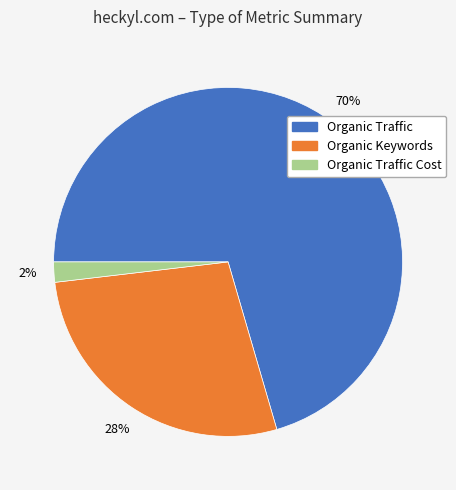

To the nearest percent, what is the average slice percentage?

33%